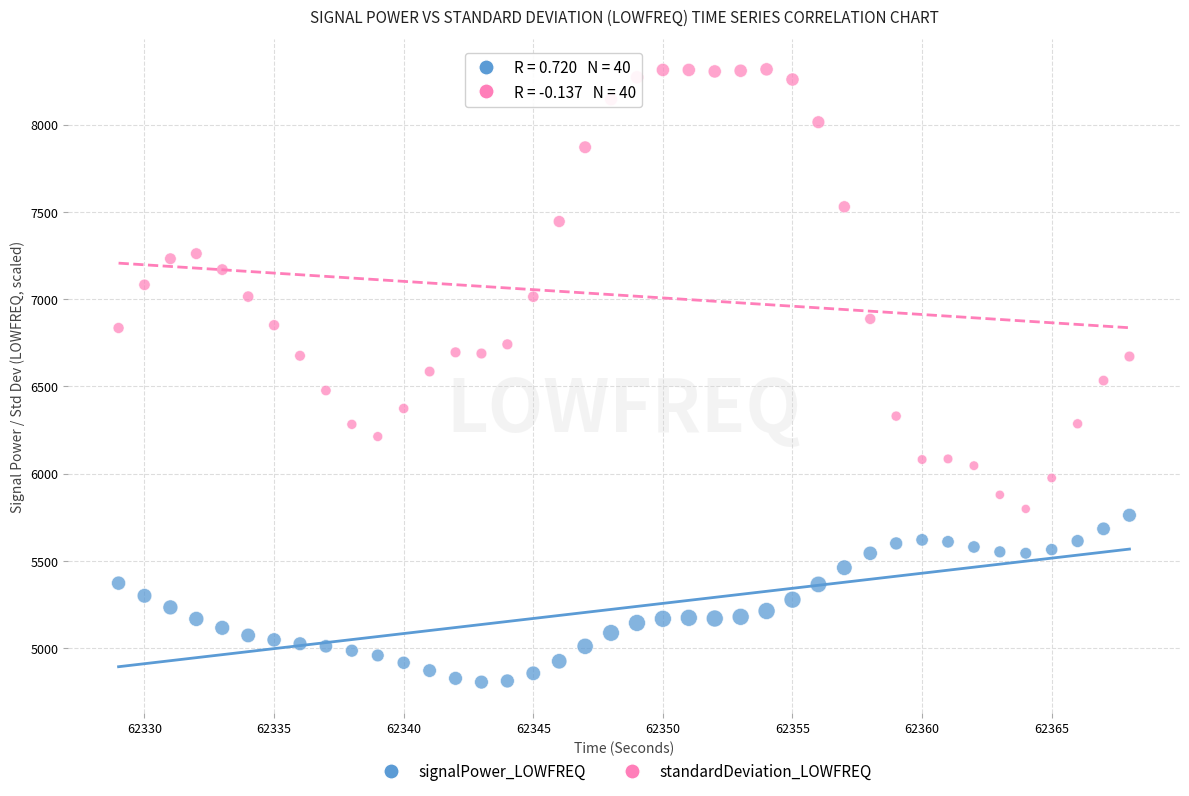

Across all data points, what is the range of Y values (max minus min)?

3511.4